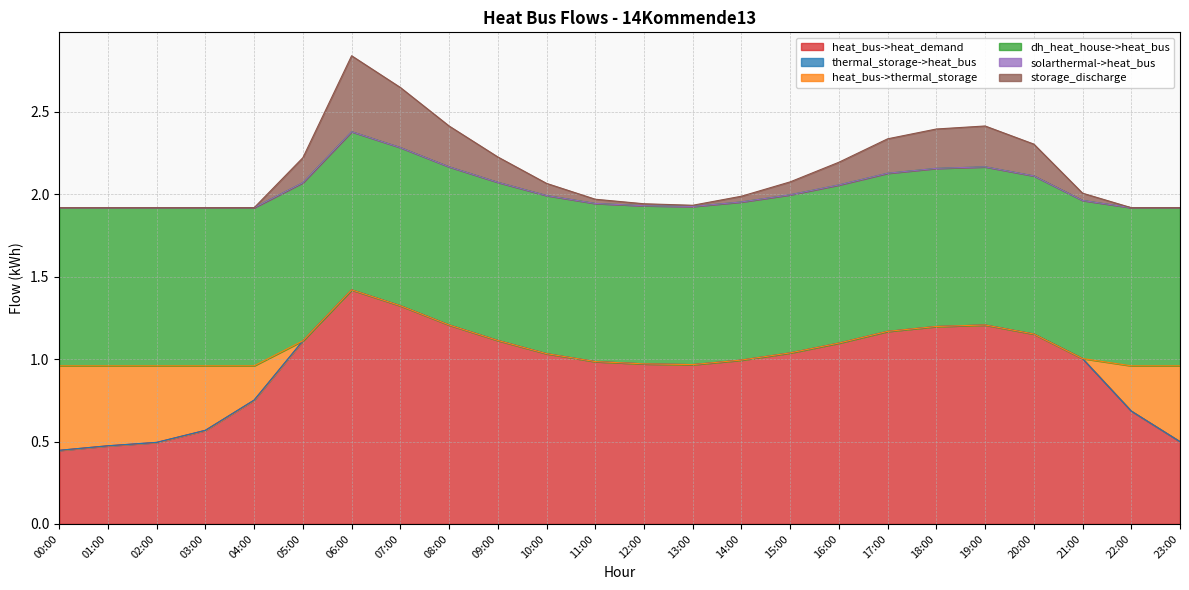

What is the spread (max minus min) of values at 07:00?

1.3